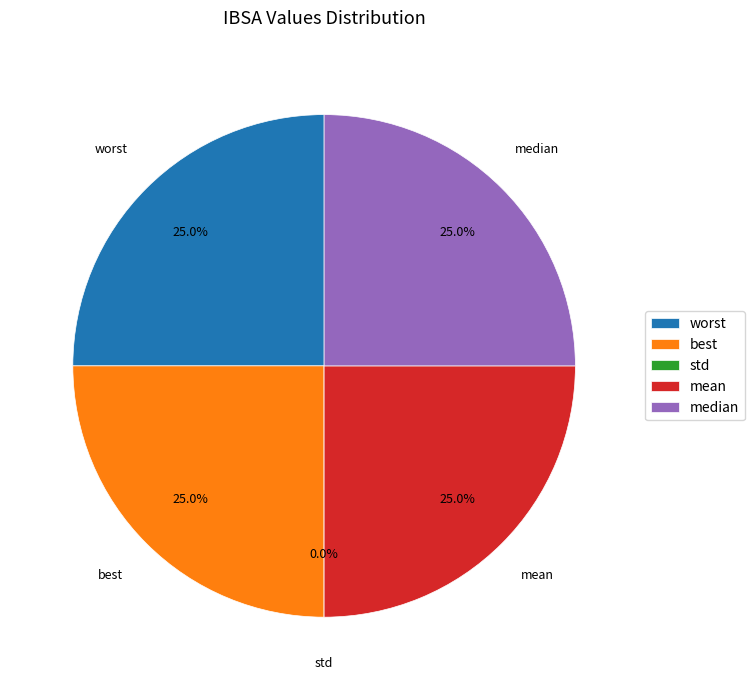

How many slices are in this pie chart?

5